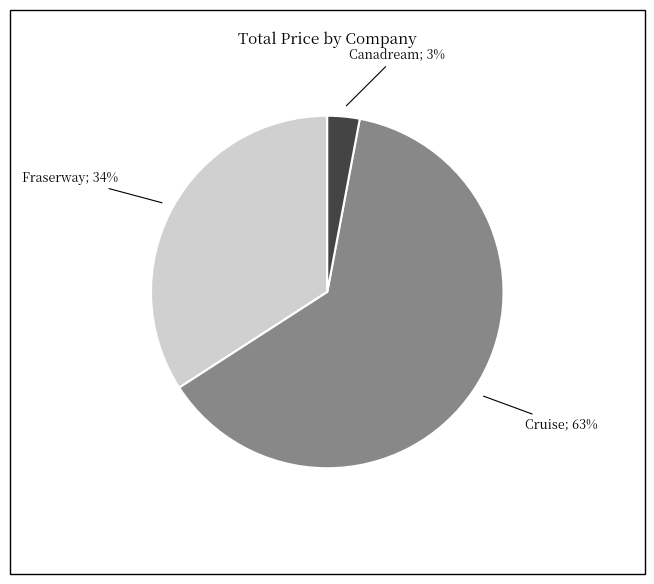

To the nearest percent, what is the average slice percentage?

33%